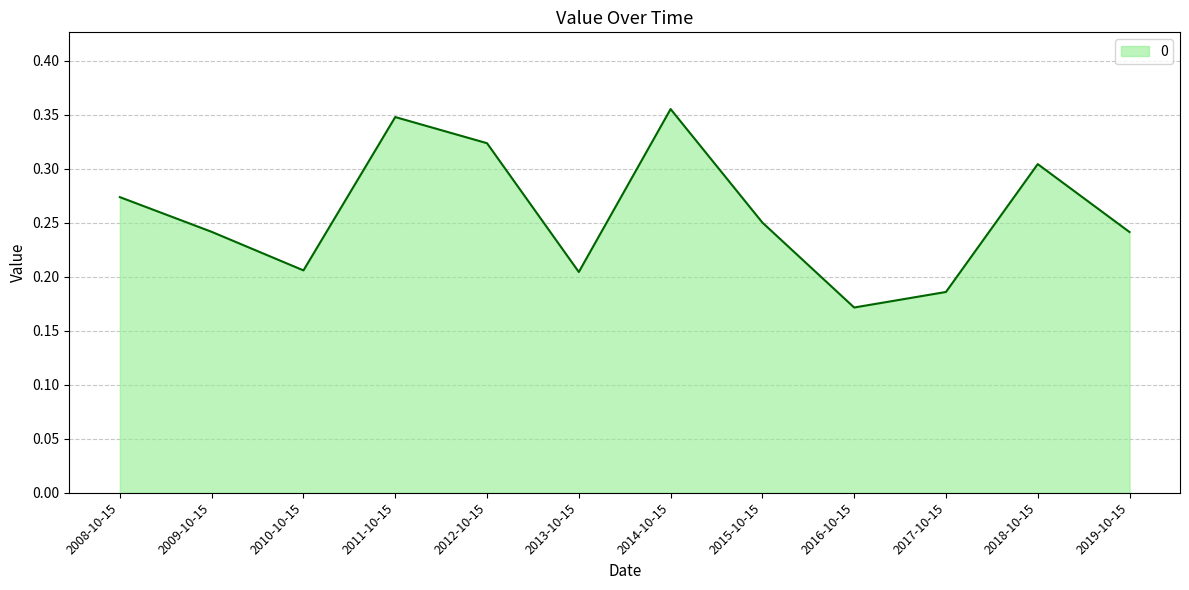

What position from the left is 2010-10-15?

3